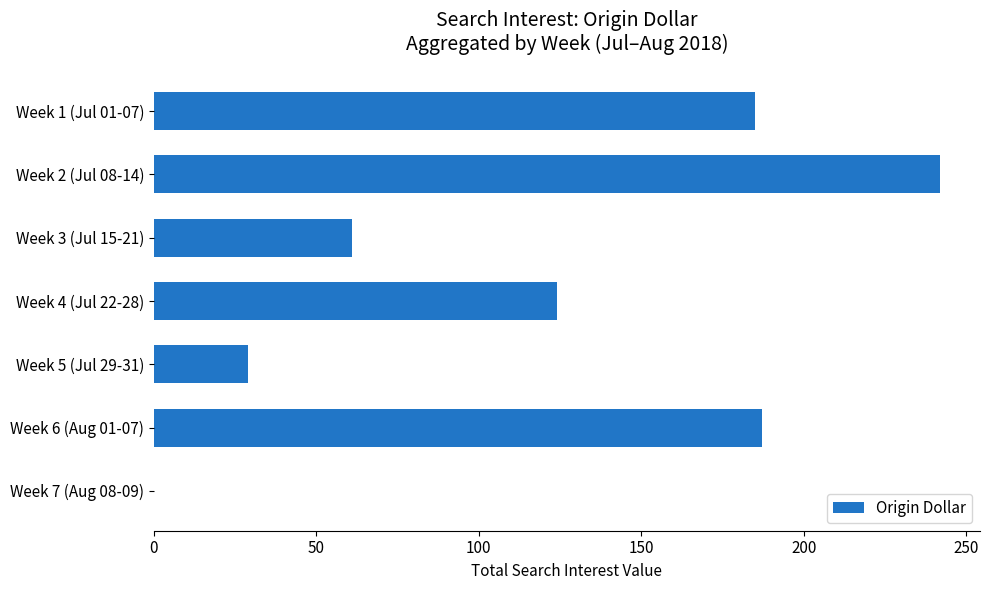

Is it true that the value at Week 2 (Jul 08-14) is 242?

True